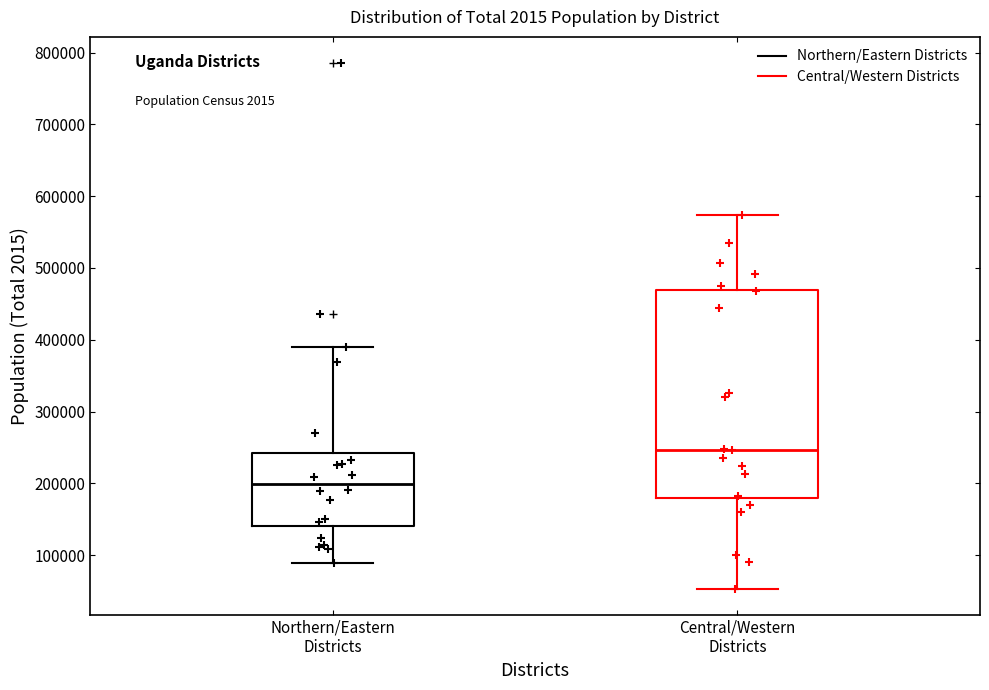

Reading left to right, read every box against the y-axis: the position of its median line, the range the box covers, and the ends of its whiskers. The values are not printed on the chart, so give them approximately, as read against the axis.

Northern/Eastern Districts: median 200000, box 140000 to 240000, whiskers 90000 to 390000
Central/Western Districts: median 250000, box 180000 to 470000, whiskers 50000 to 570000